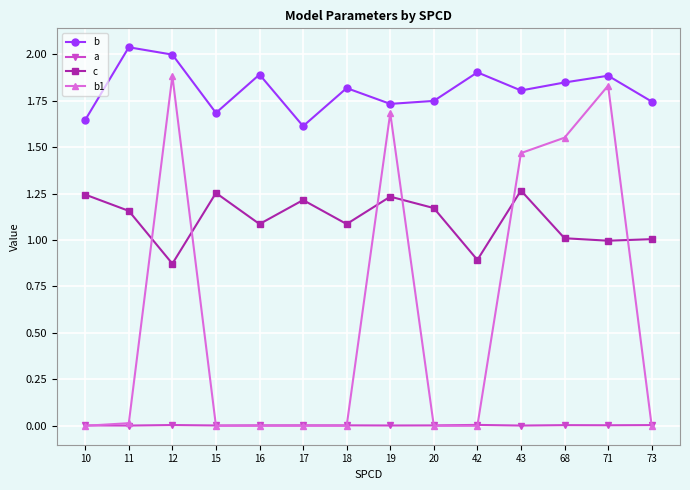

Which series has the largest range (max minus min)?

b1